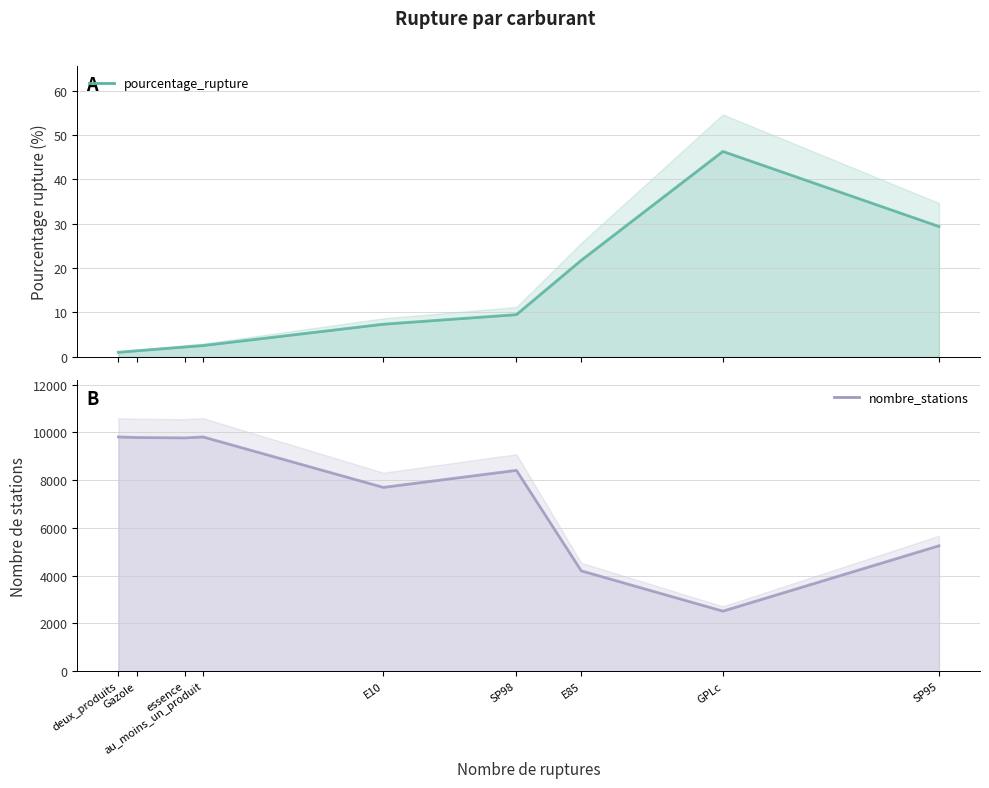

Which series has the widest spread of values?

nombre_stations